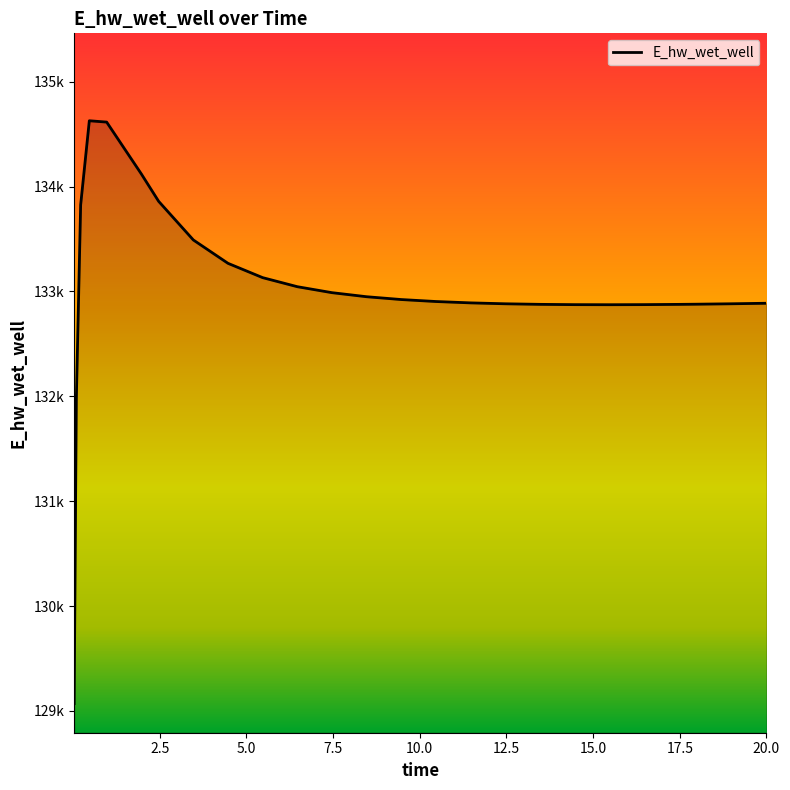

What is the label of the 8th point from the left?

3.46875